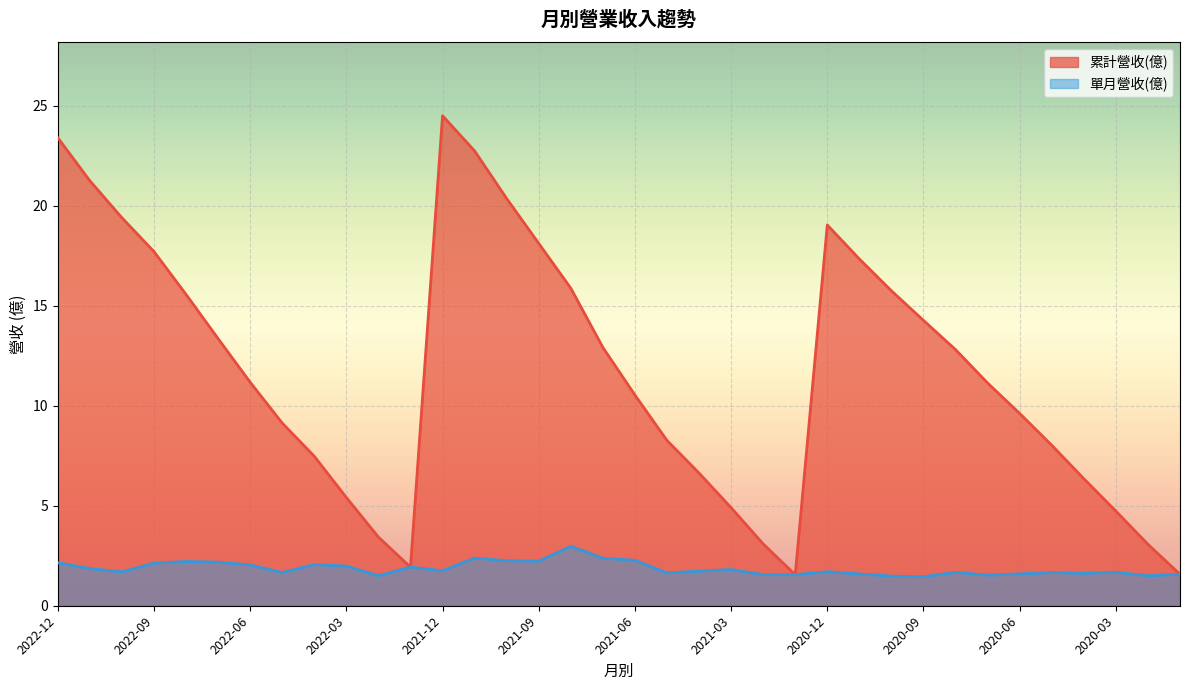

What is the difference between the maximum and second lowest values in the 累計營收(億) series?

22.9